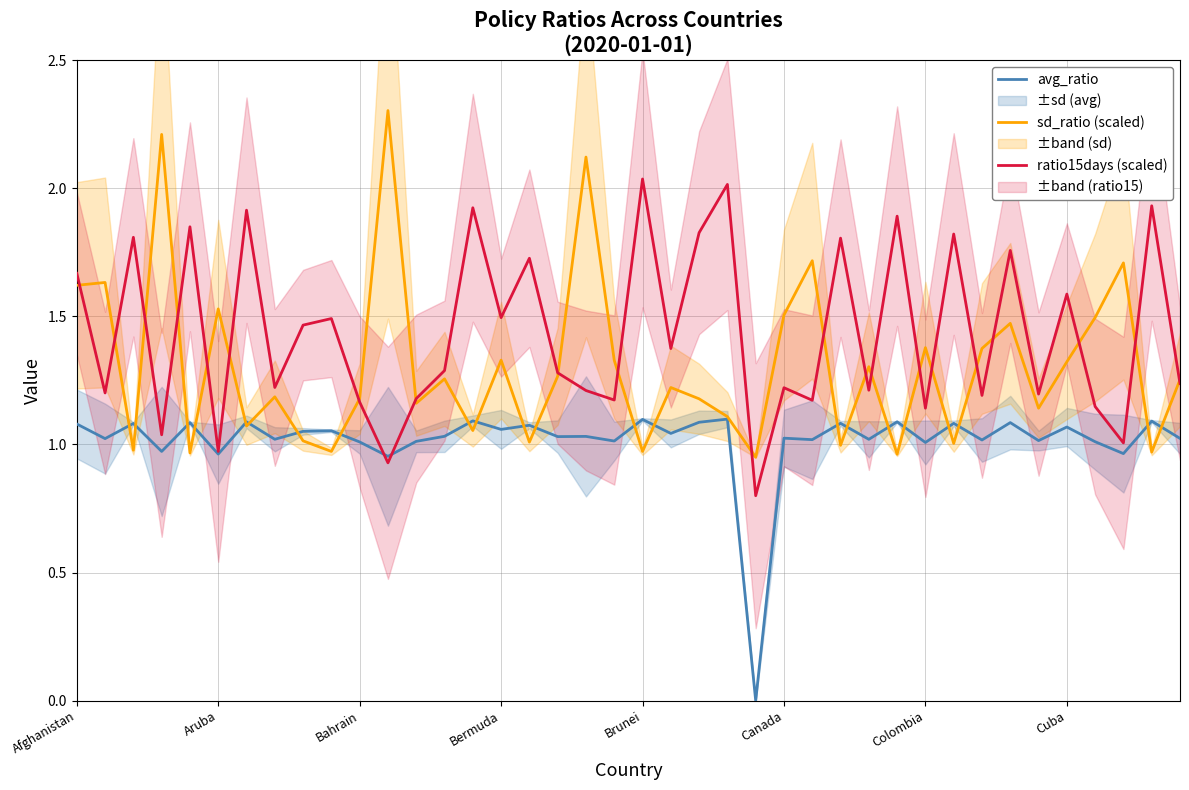

What is the difference between the highest and lowest values at 13?

0.3